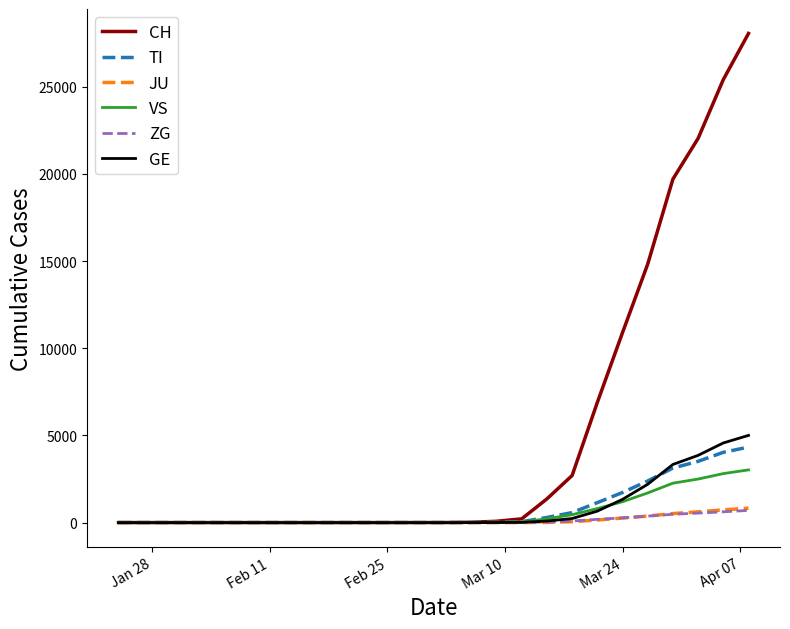

What is the maximum value shown in the chart?

28063